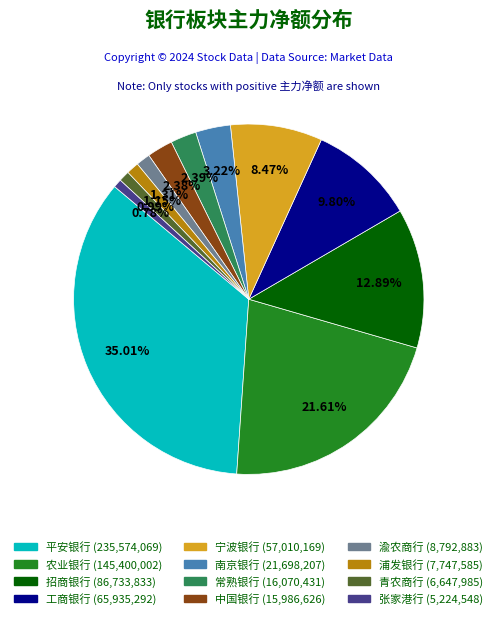

What percentage is the 宁波银行 slice, to the nearest percent?

8%